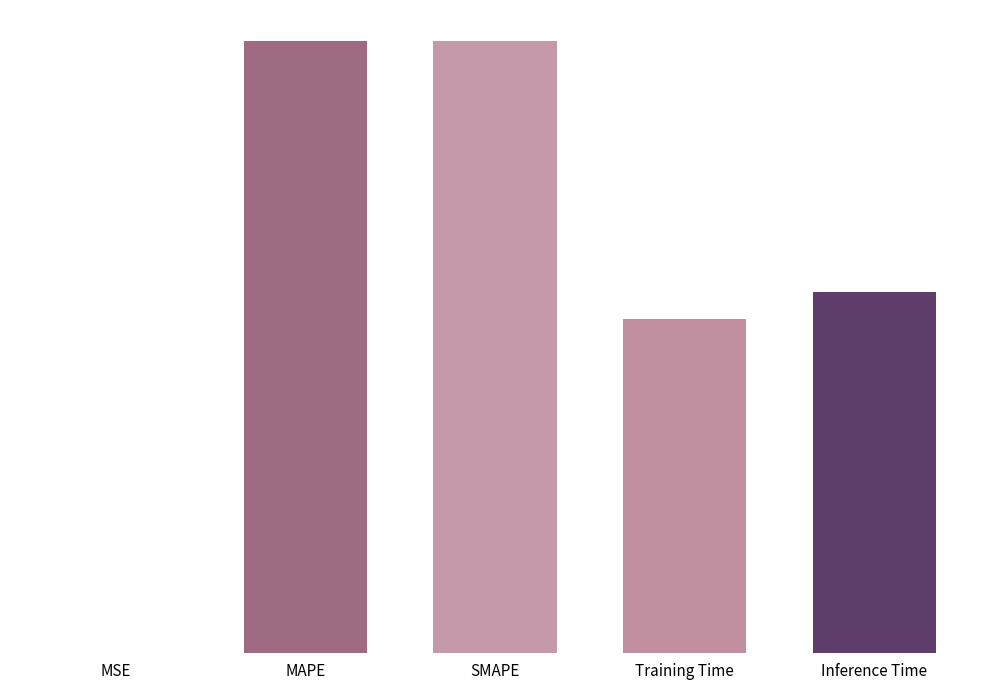

Is it true that the value at SMAPE is 0.1?

True